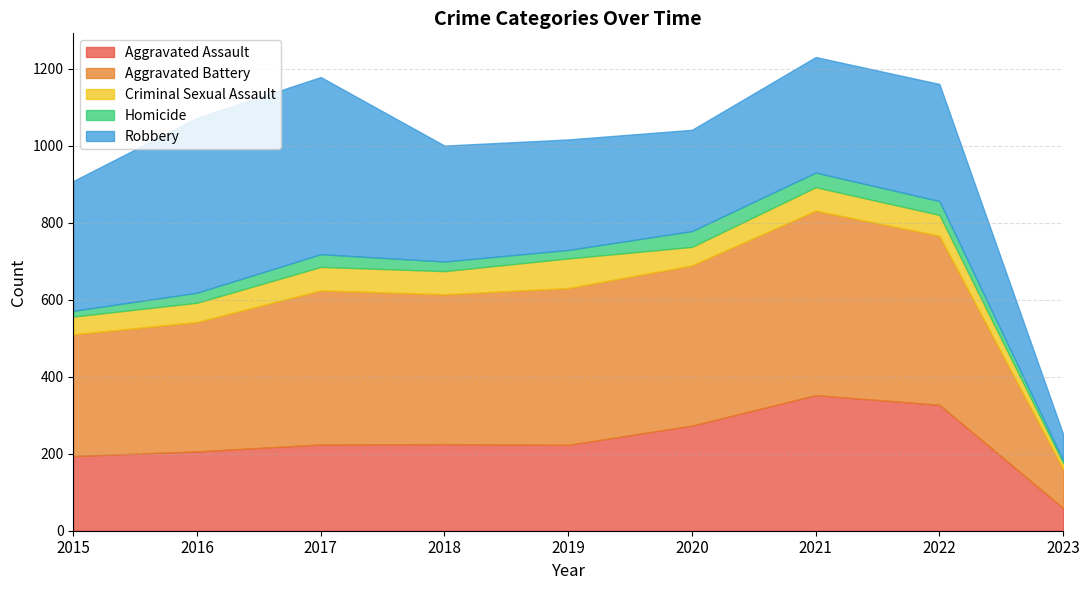

True or false: Criminal Sexual Assault and Homicide intersect in this chart.

False